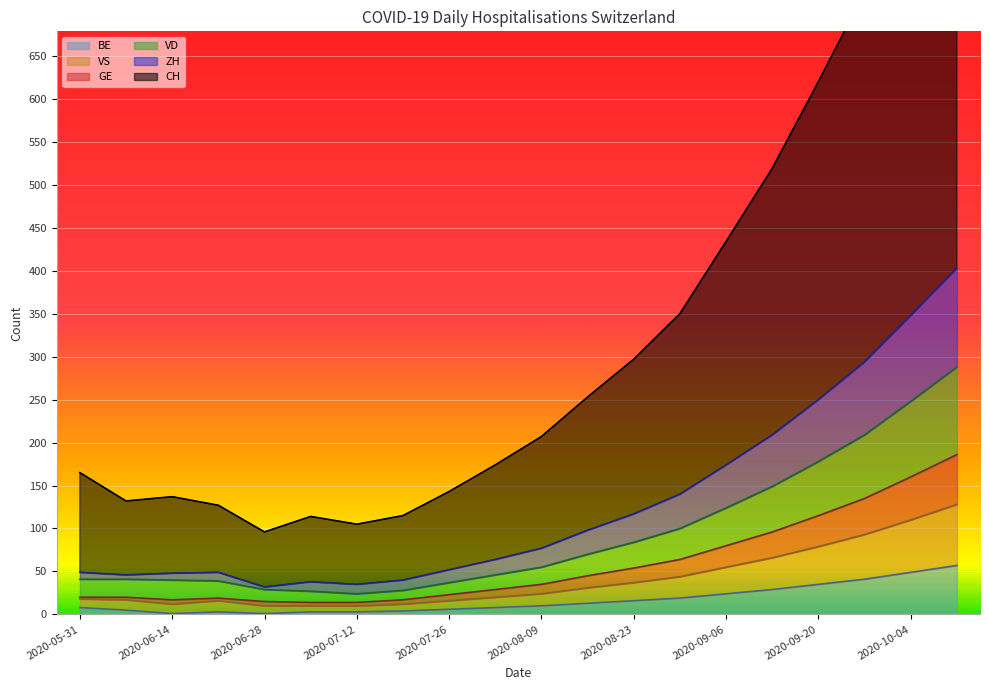

True or false: CH and ZH intersect in this chart.

False